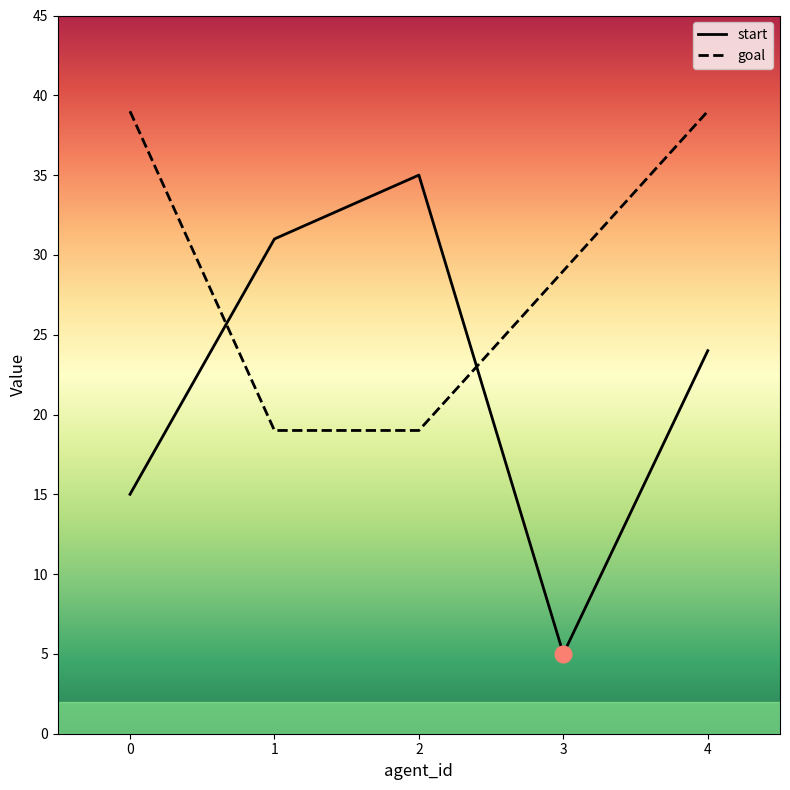

At which label does start reach its minimum?

3